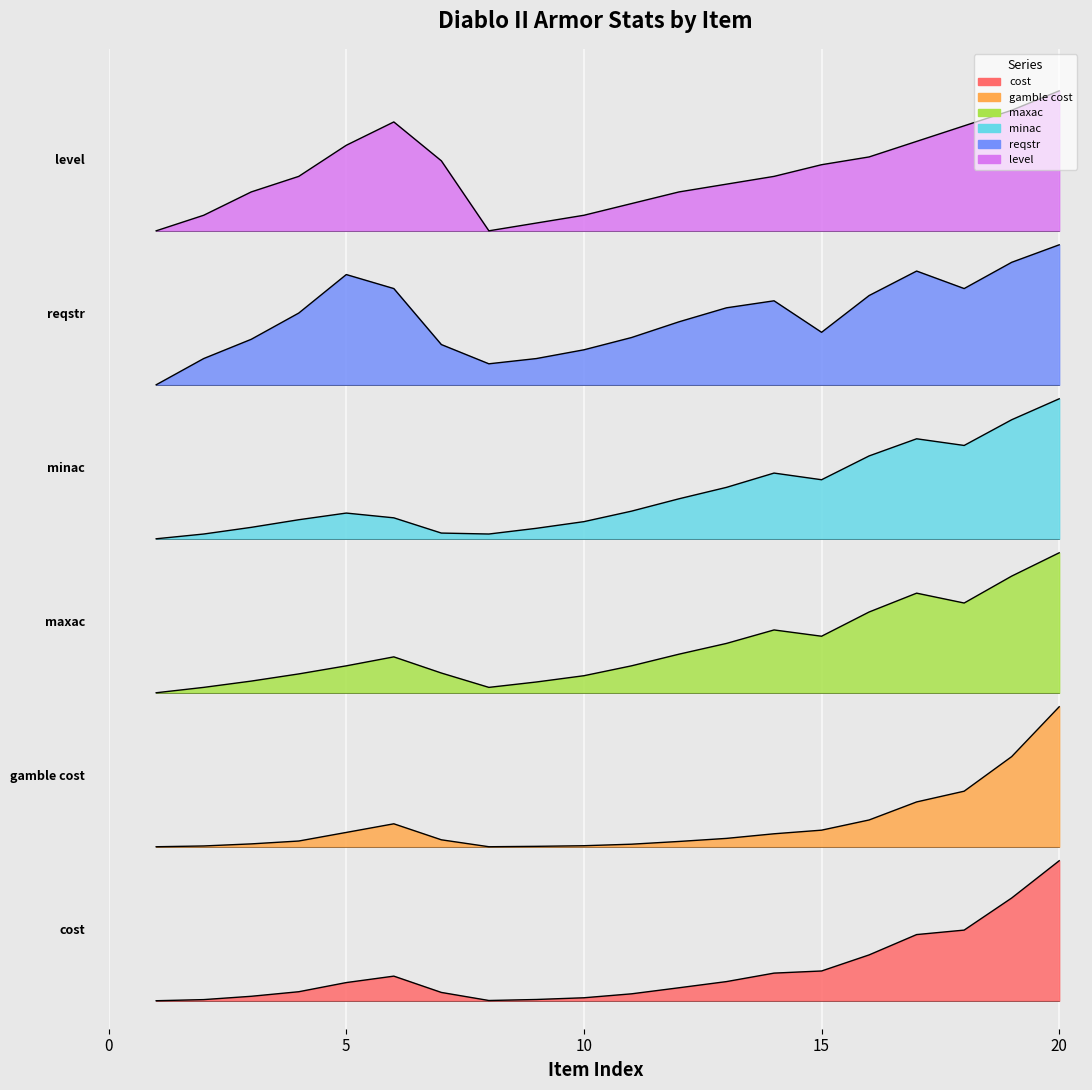

Is the value of reqstr at Splint Mail greater than the value of minac at Chain Mail?

Yes